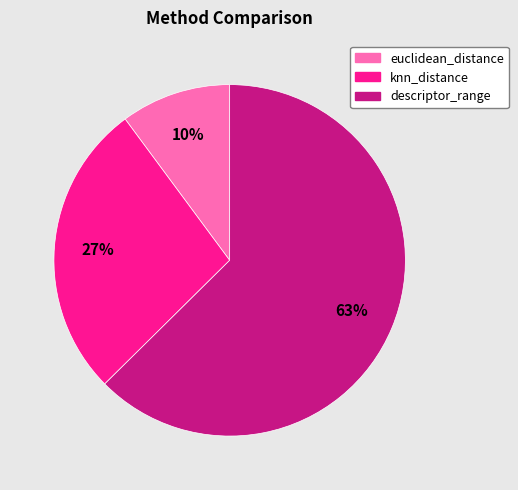

Combined, do descriptor_range and knn_distance account for over 50%?

Yes